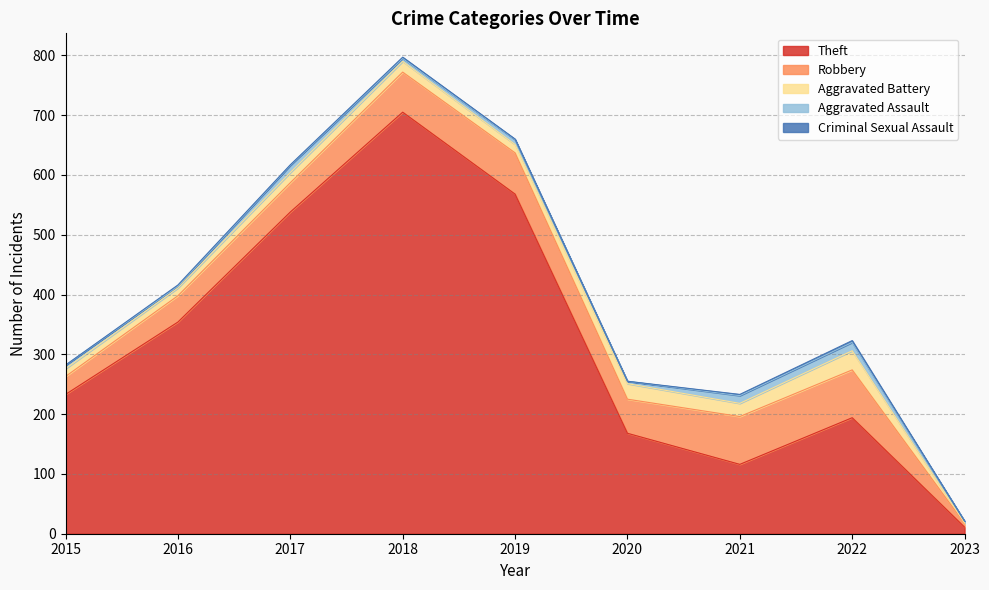

At which category does Theft reach its first local peak?

2018